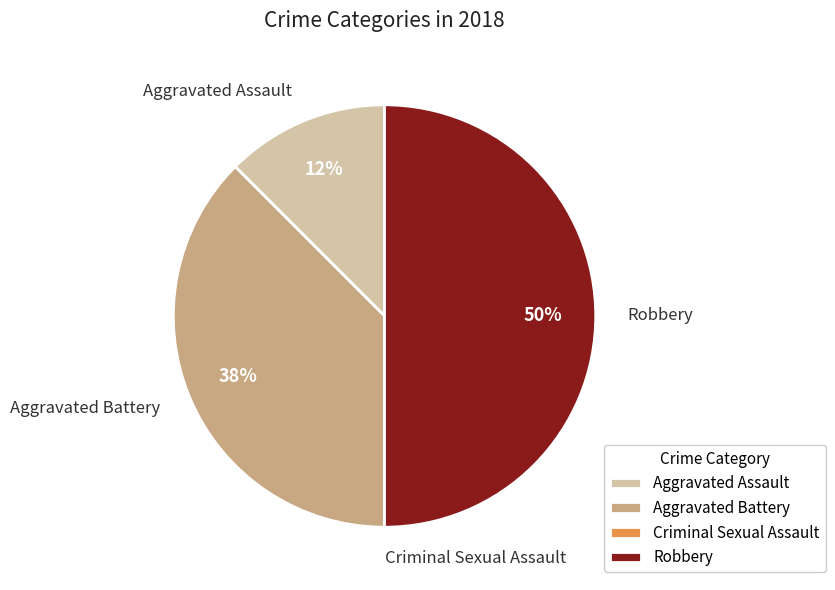

Approximately how many times larger is the value at Aggravated Assault compared to Aggravated Battery?

0.3